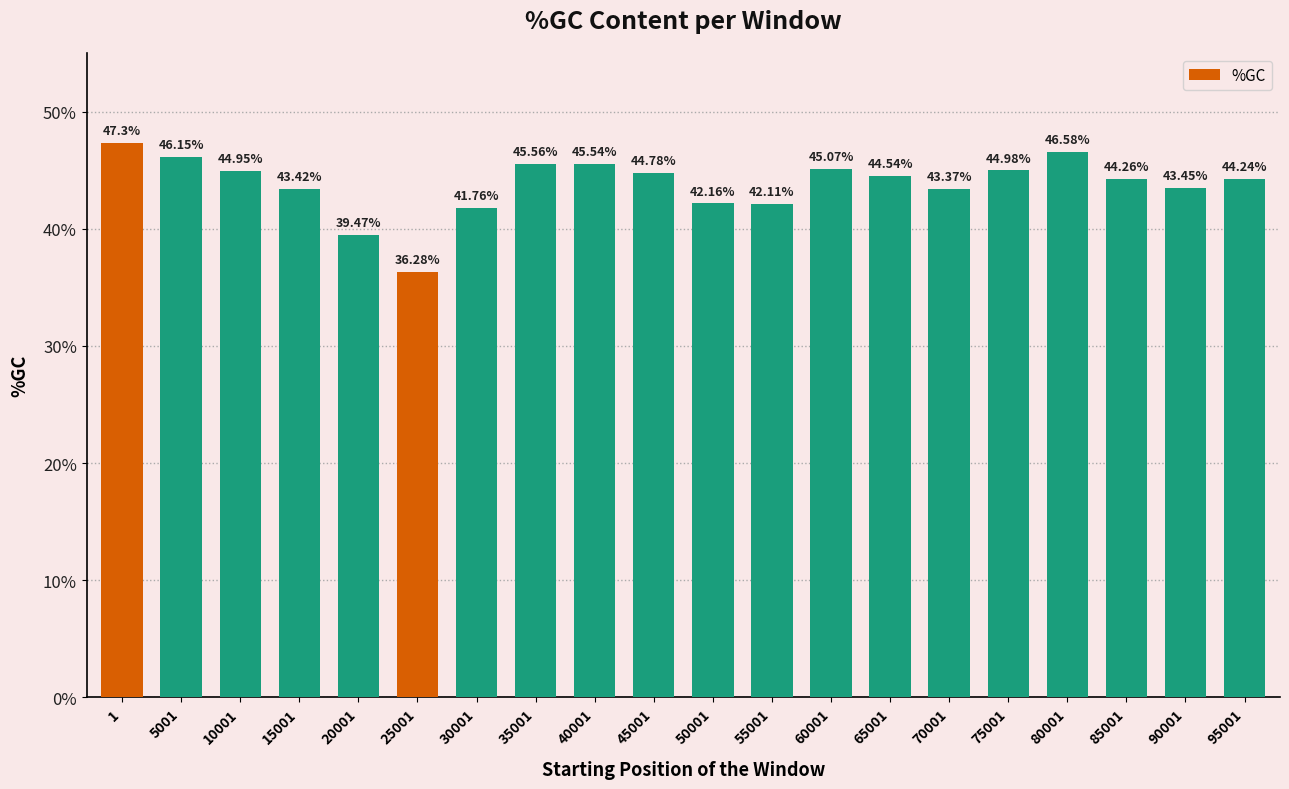

Which label corresponds to the largest value in the chart?

1